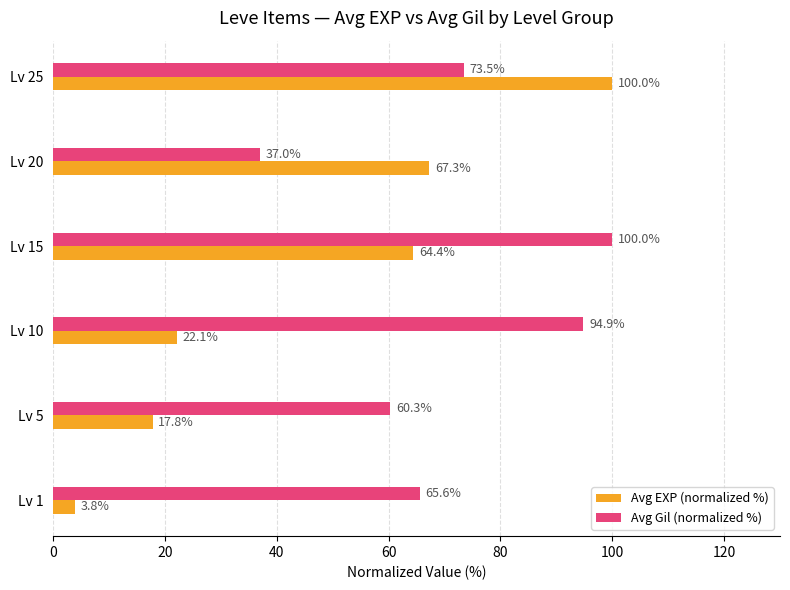

What is the minimum value for Avg EXP (normalized %)?

3.8